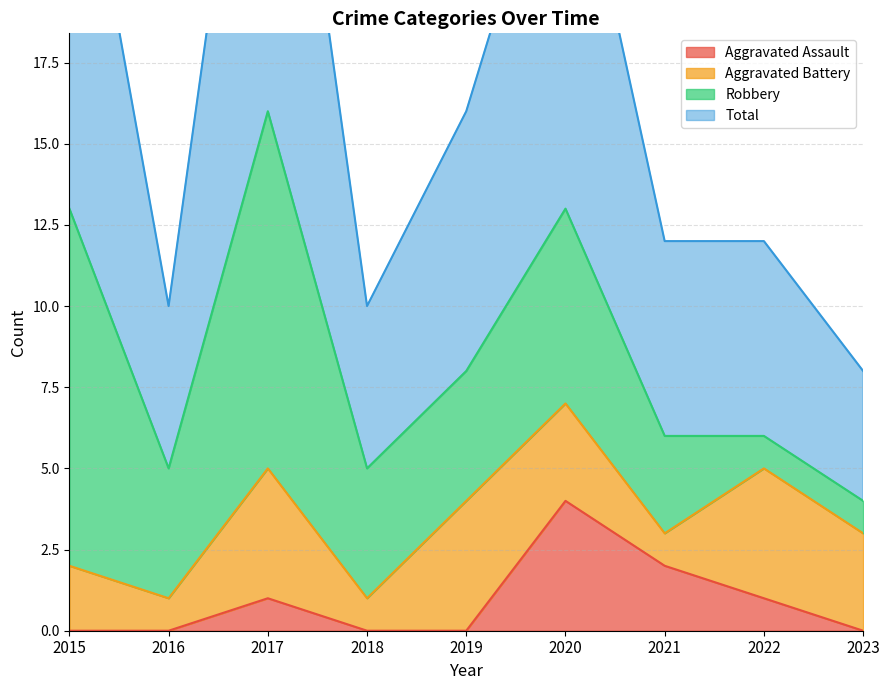

What is the average value of the Total series?

17